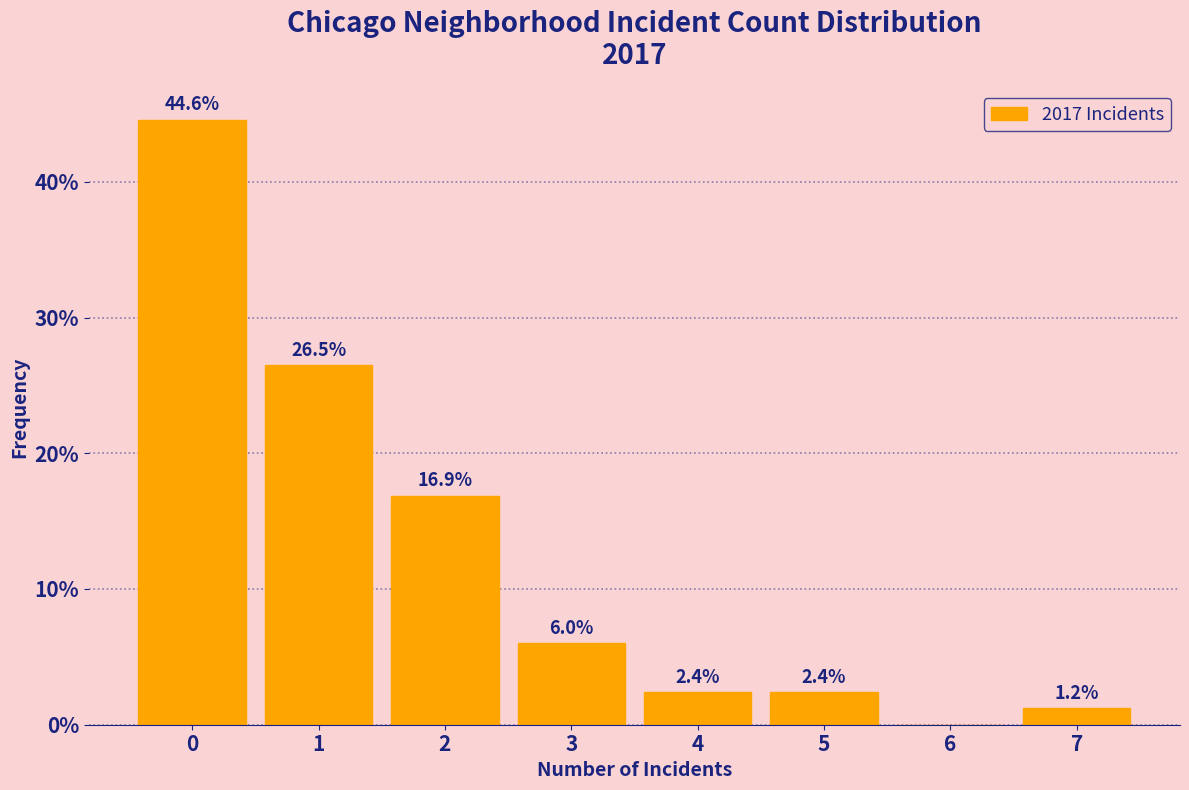

Reading right to left, list all the values displayed in this chart.

7=1.2	6=0.0	5=2.4	4=2.4	3=6.0	2=16.9	1=26.5	0=44.6